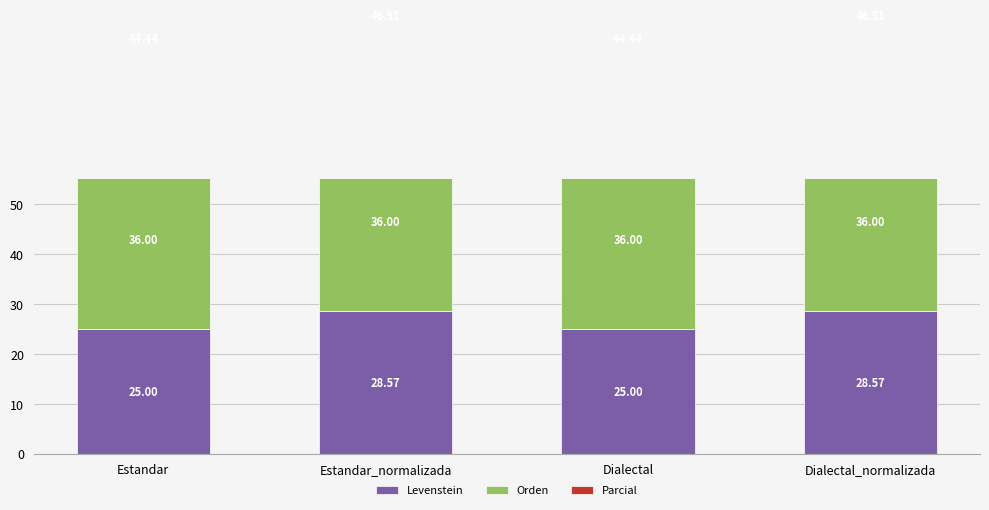

What is the difference between the second highest and minimum values in the Parcial series?

2.1